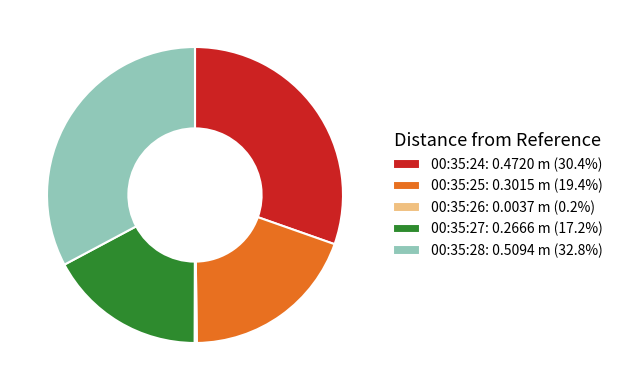

Combined, do 00:35:25 and 00:35:28 account for over 50%?

Yes